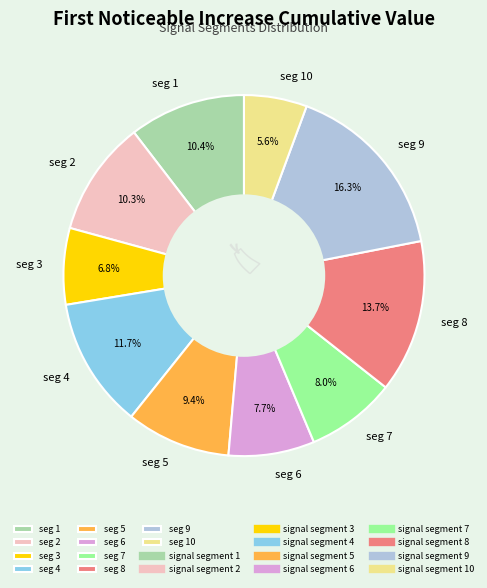

Does any single category account for the majority?

No